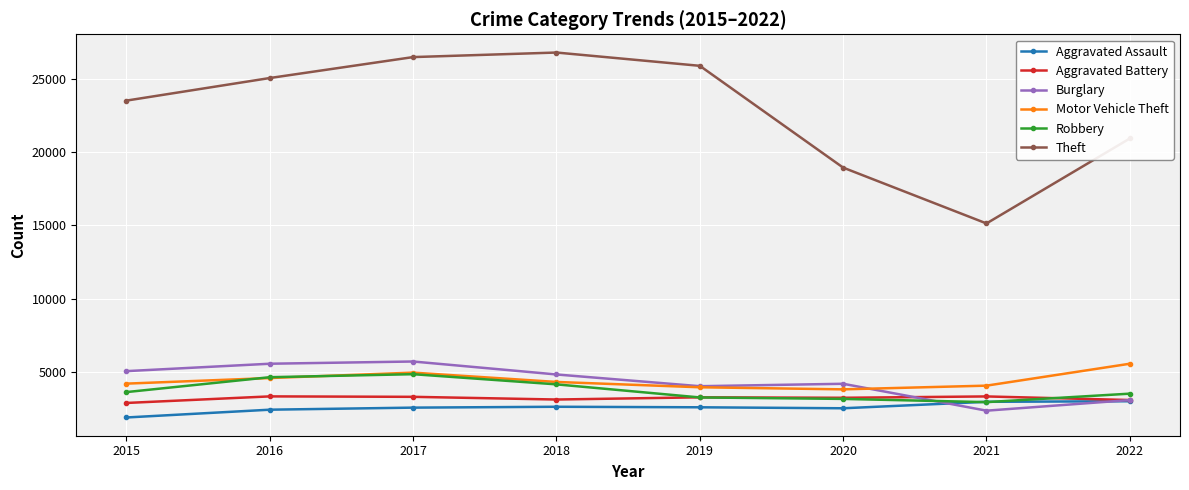

How many data points does each series have?

8